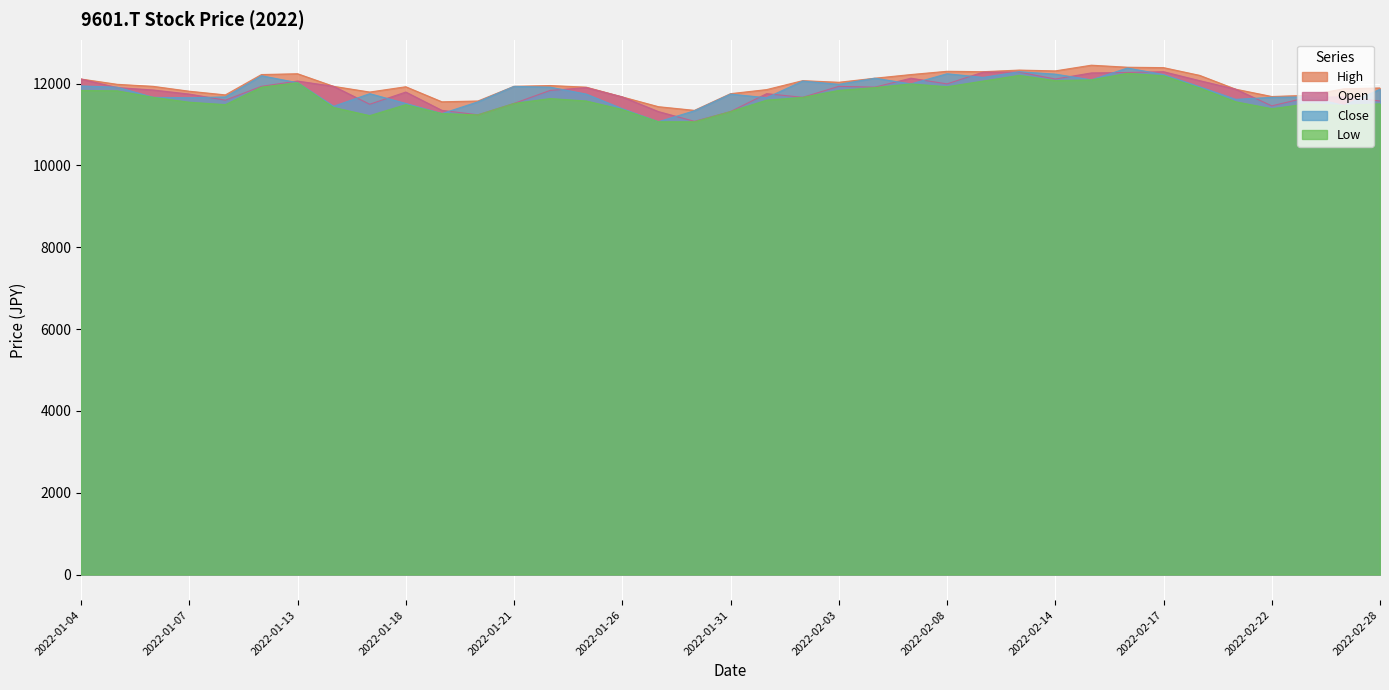

At which label does High reach its peak?

2022-02-15